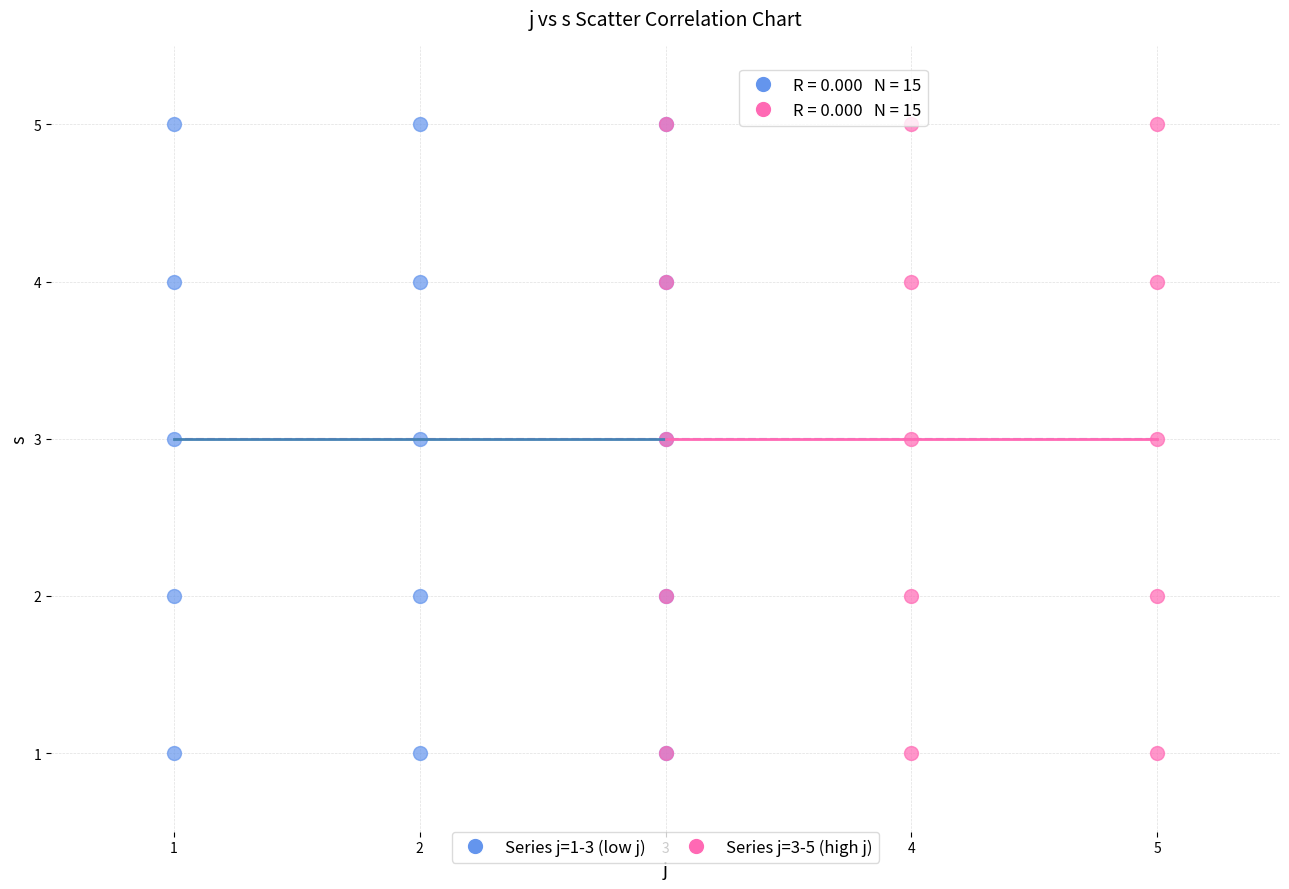

What are all the series names shown in the legend?

Series j=1-3 (low j), Series j=3-5 (high j)